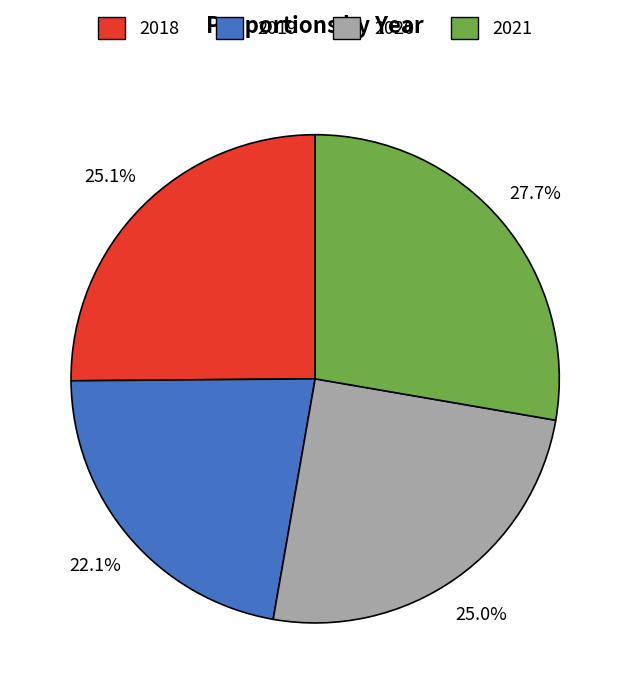

What percentage is the 2018 slice, to the nearest percent?

25%